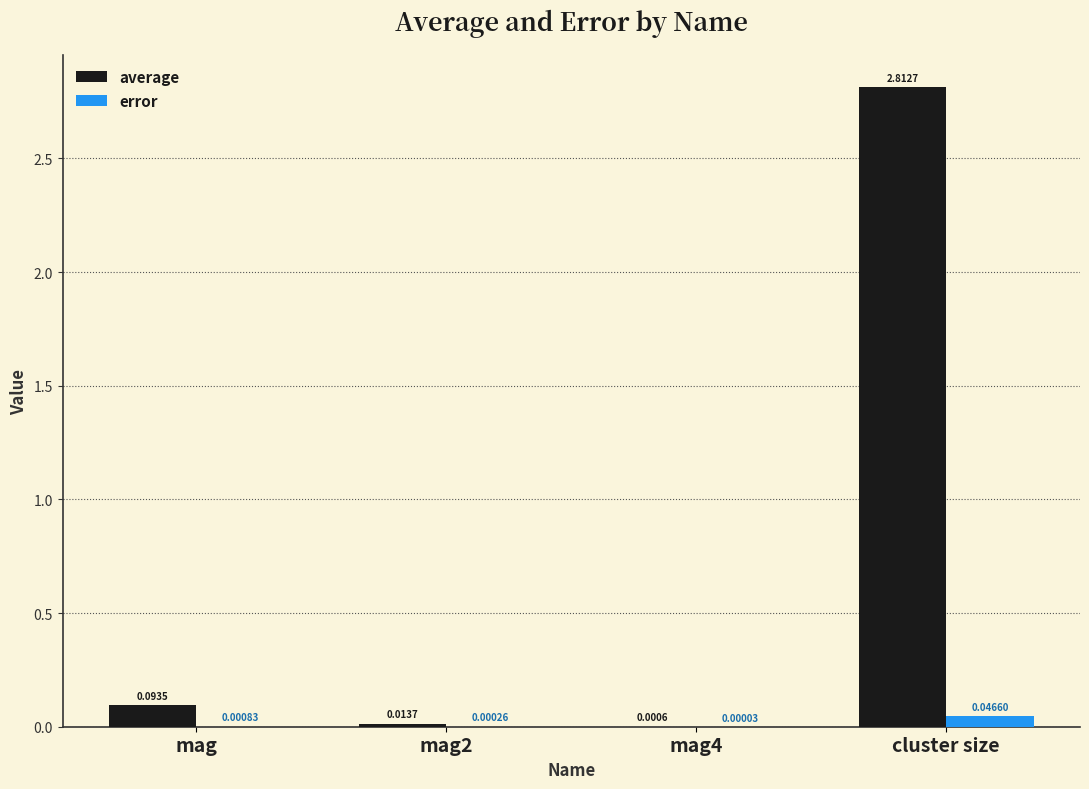

Are the bars horizontal?

No